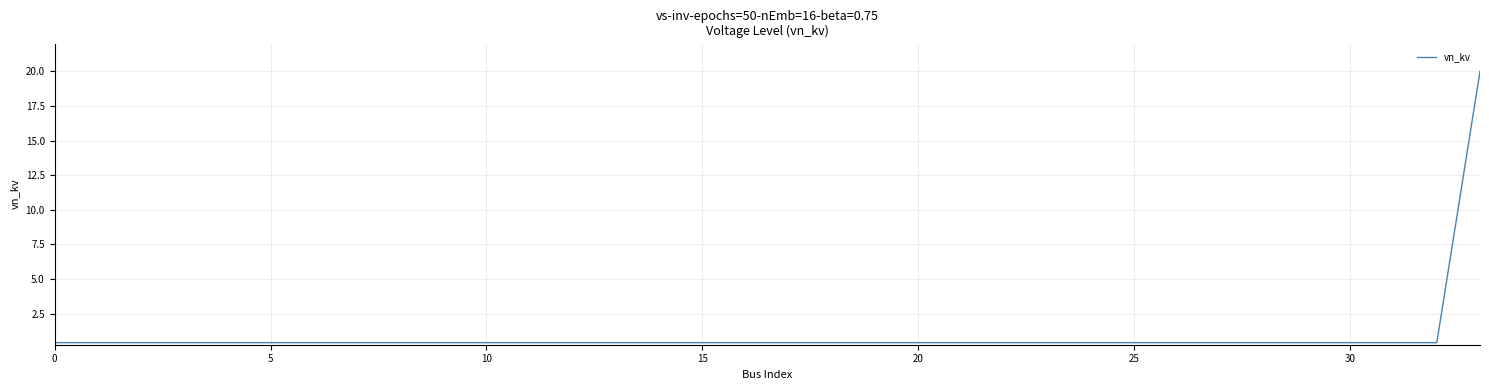

Reading left to right, what are all the values shown in this chart?

0.4	0.4	0.4	0.4	0.4	0.4	0.4	0.4	0.4	0.4	0.4	0.4	0.4	0.4	0.4	0.4	0.4	0.4	0.4	0.4	0.4	0.4	0.4	0.4	0.4	0.4	0.4	0.4	0.4	0.4	0.4	0.4	0.4	20.0